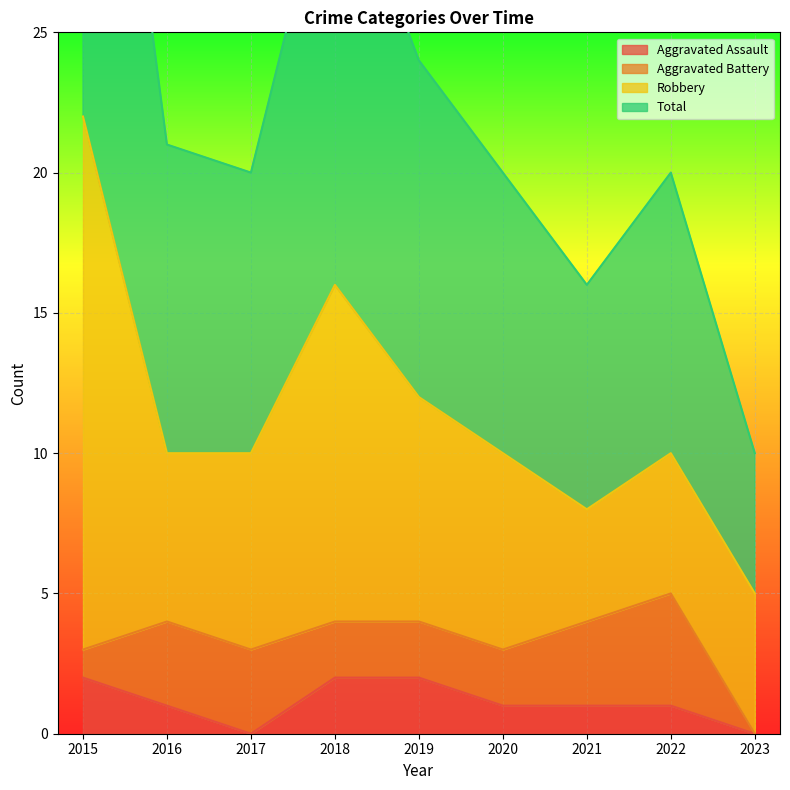

What is the greatest value displayed?

44